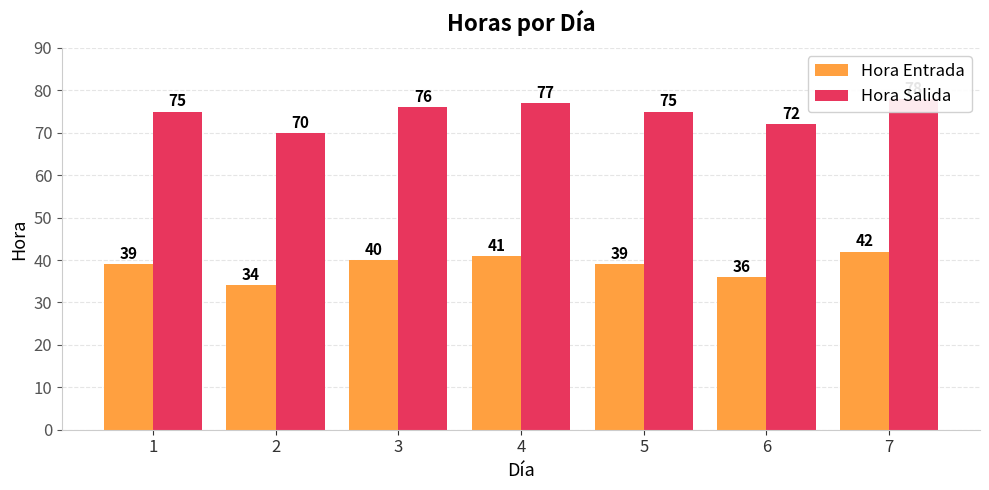

Which series has the largest total across all categories?

Hora Salida